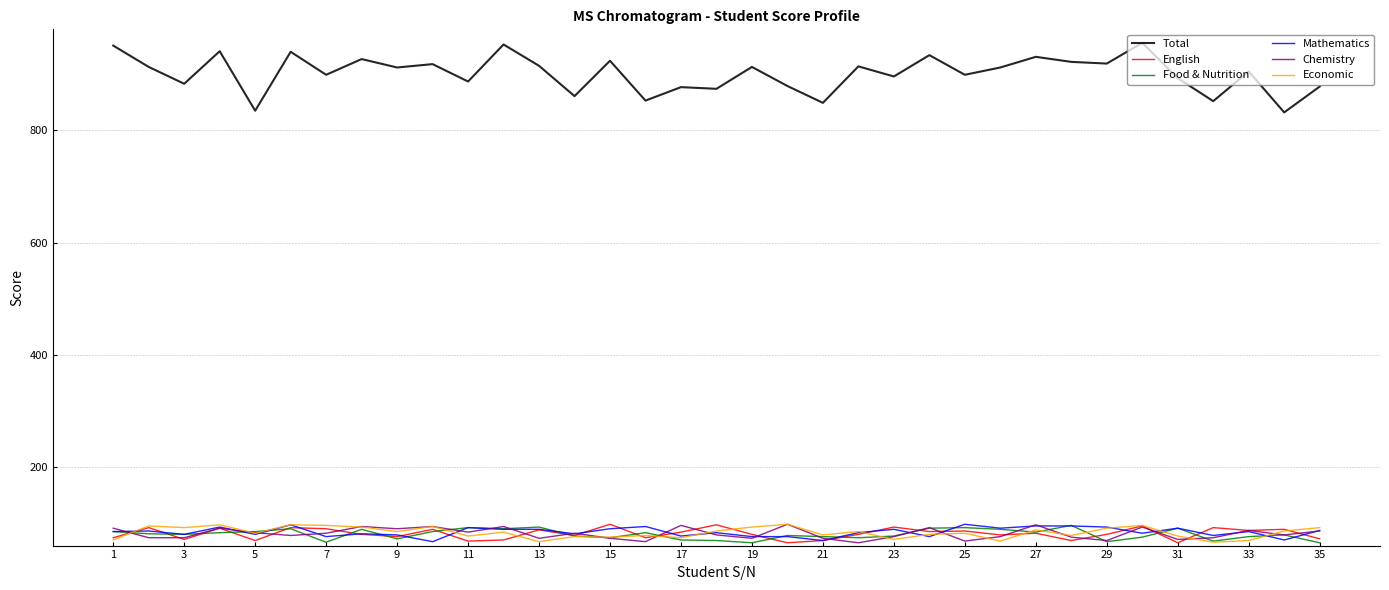

True or false: Total and Mathematics cross at least once.

False